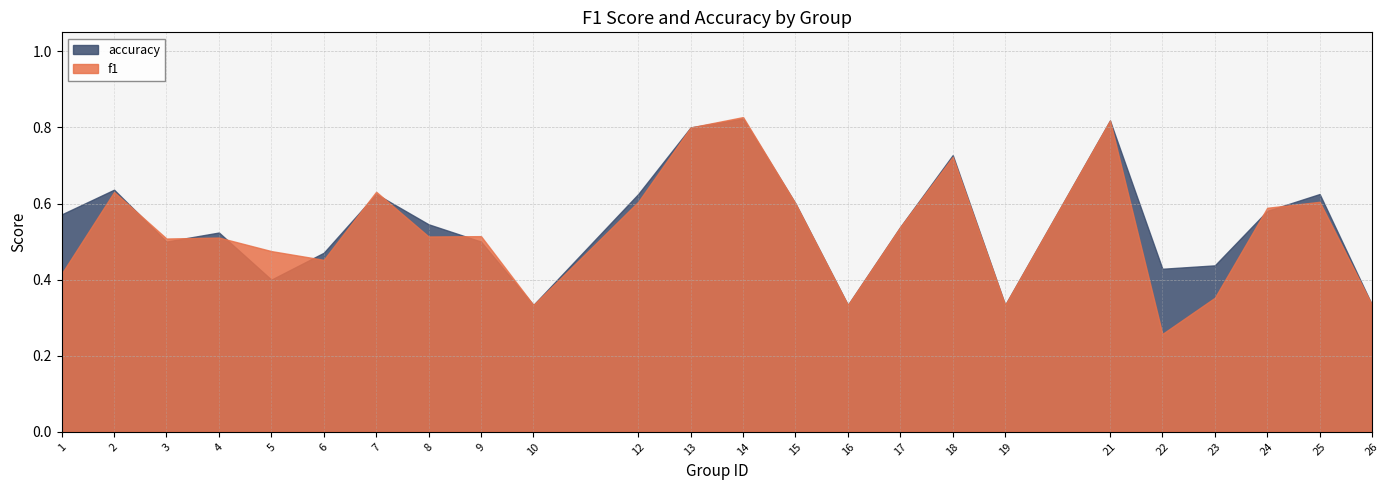

At which category is the sum across all series the highest?

14